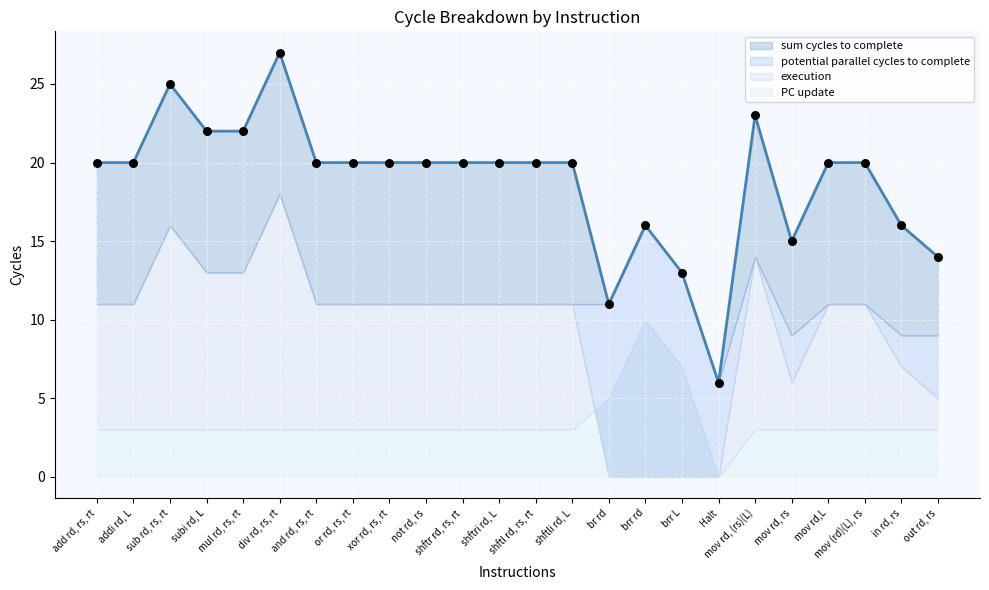

Which series contains the lowest Y value?

execution